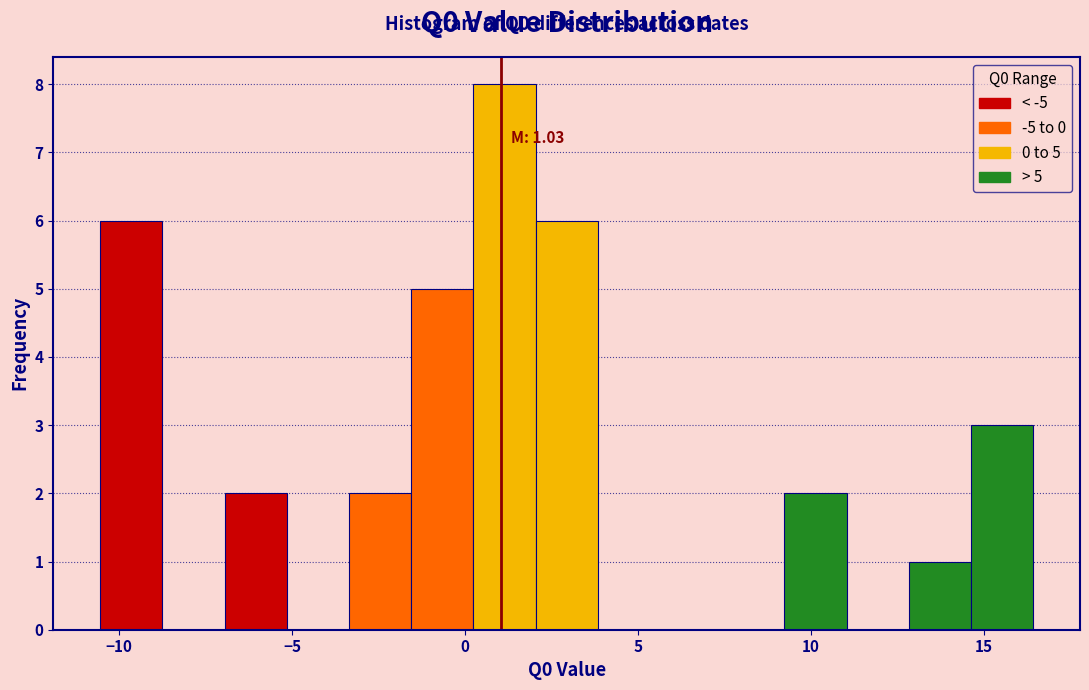

Around what value on the x-axis is the tallest bar? Give the approximate position of its centre, as read against the axis.

1.0